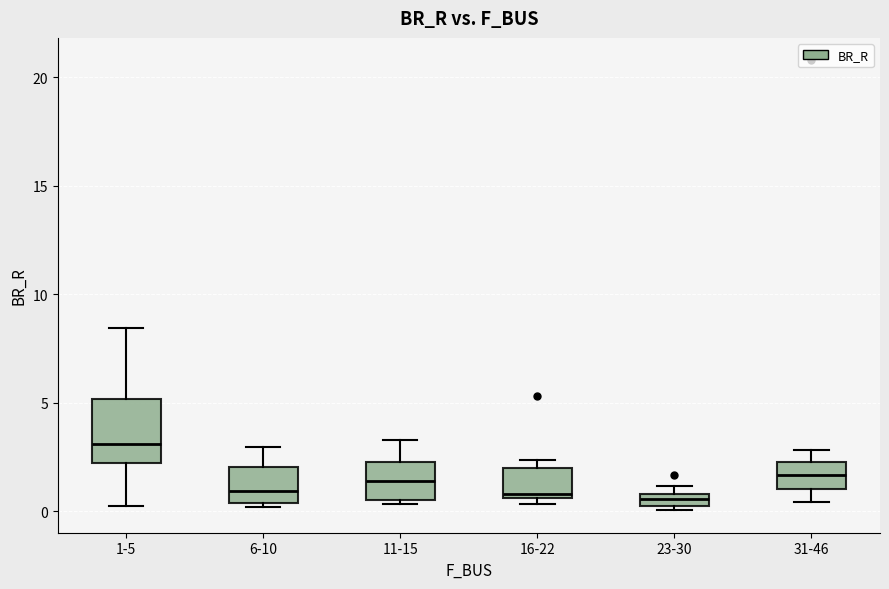

Which box is the tallest, from its lower edge to its upper edge?

1-5